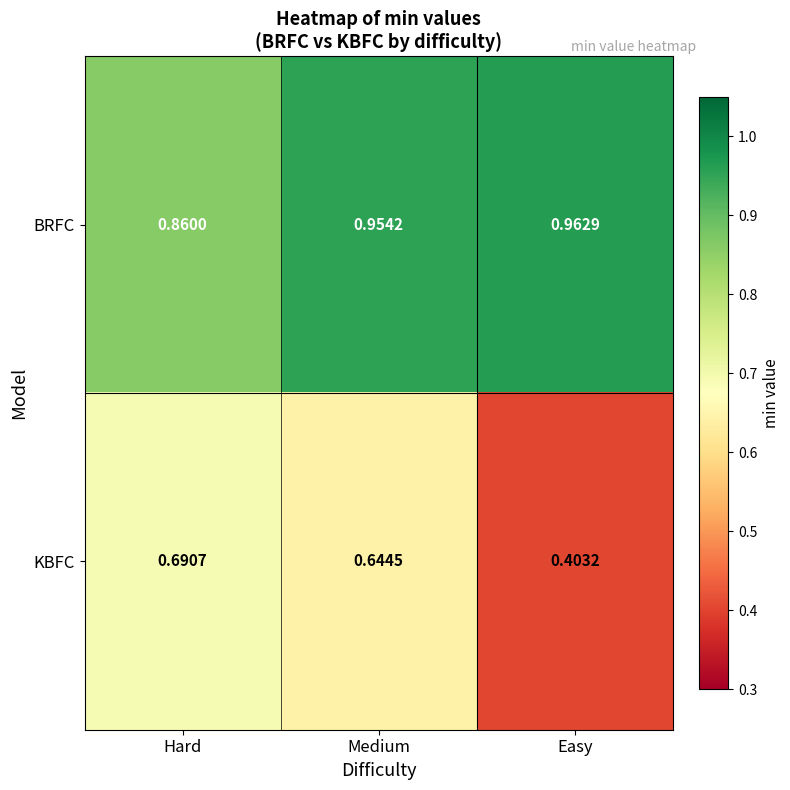

Which category has the highest value in the BRFC series?

Easy